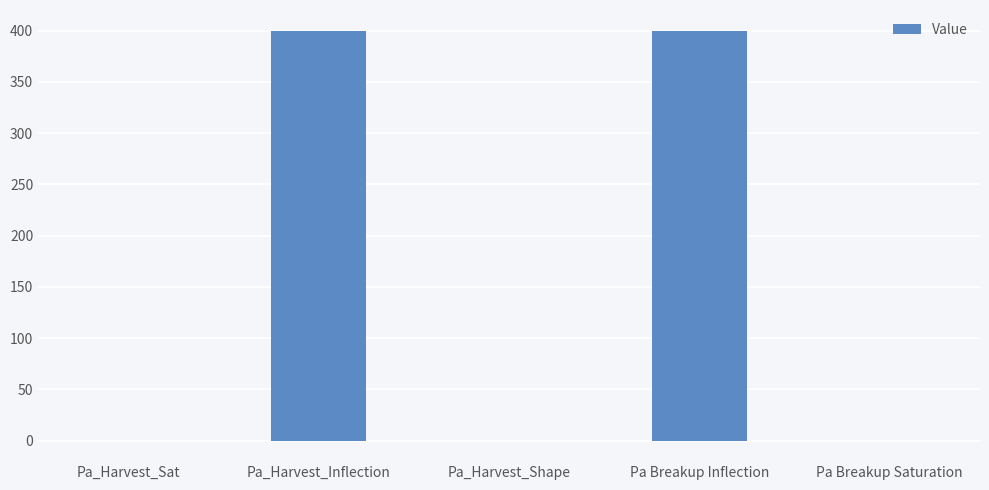

The value at Pa Breakup Saturation is -0.0. True or false?

True